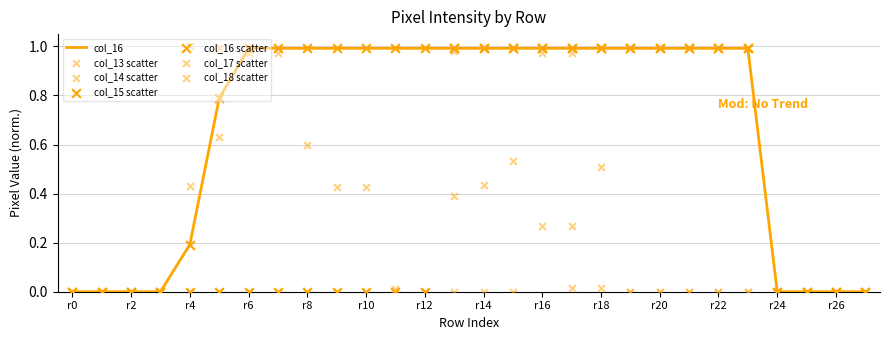

What is the highest value of the col_16 series?

1.0